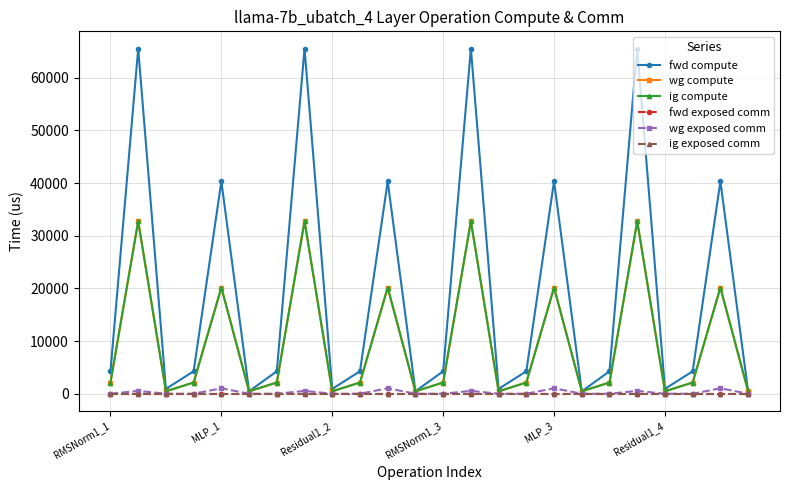

True or false: fwd compute has more than 1 interior local peaks.

True